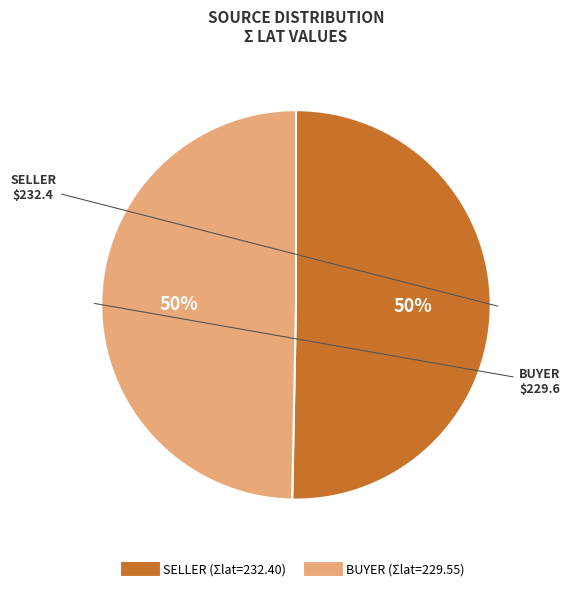

To the nearest percent, what is the average slice percentage?

50%